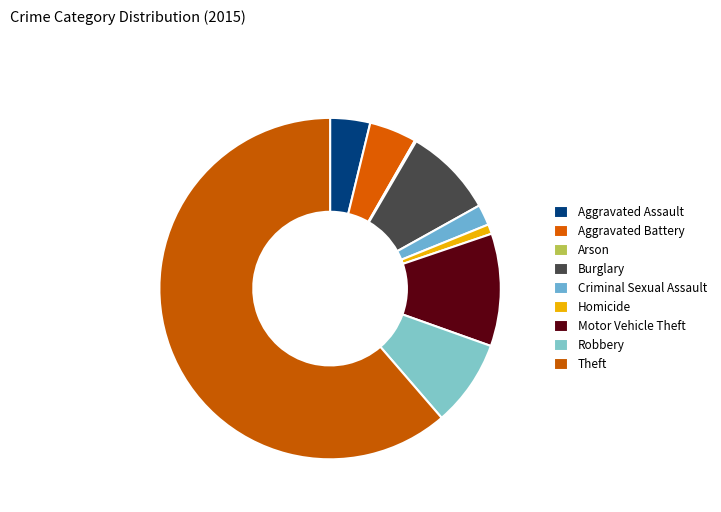

Does any single category account for the majority?

Yes